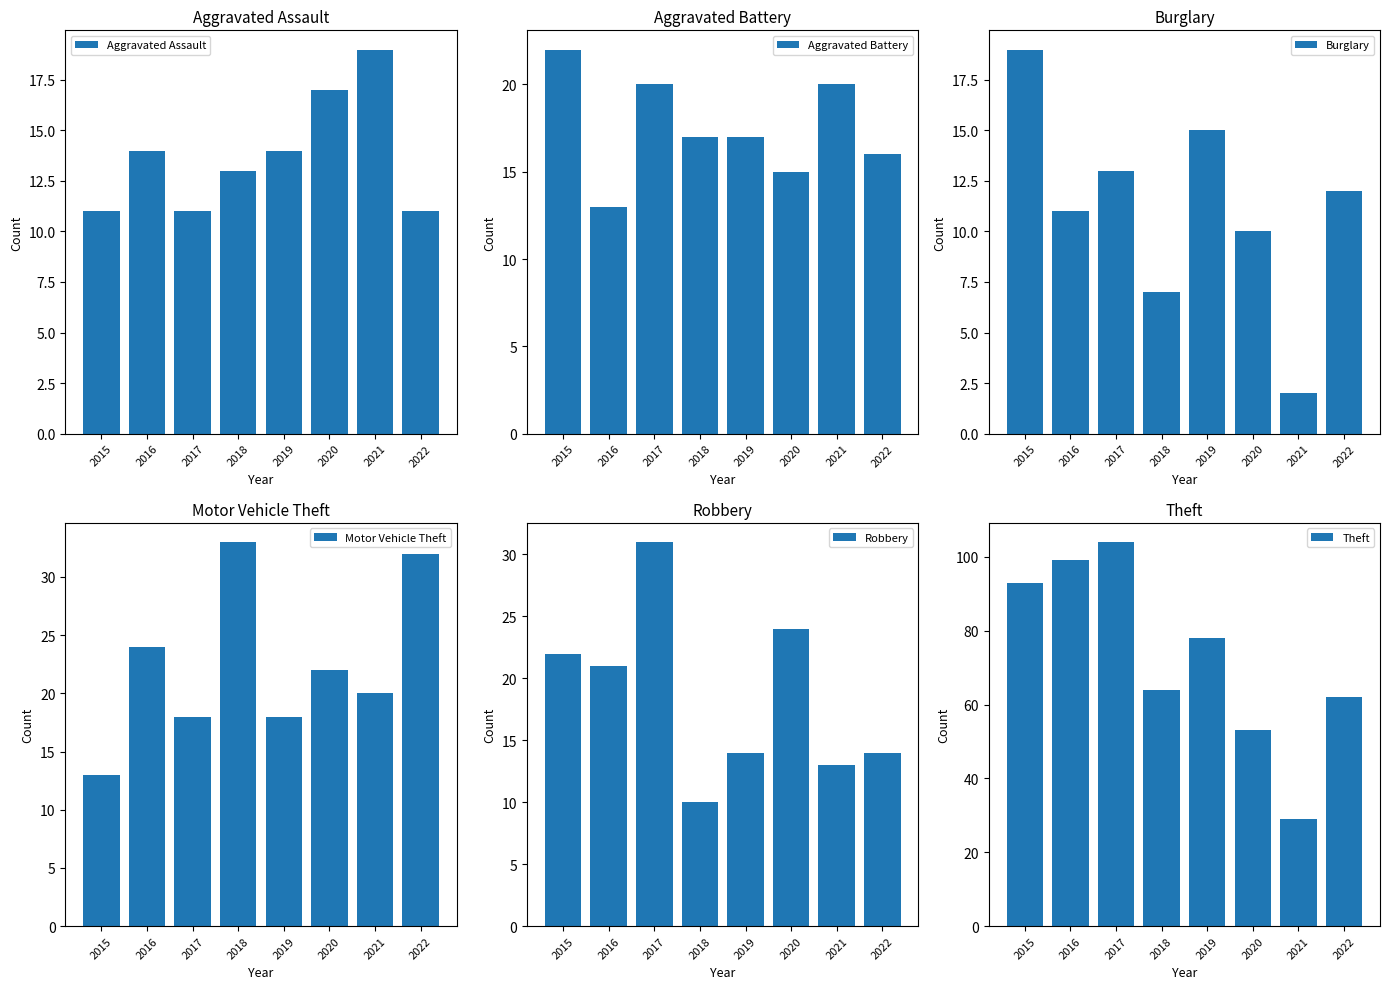

Reading left to right, extract all data points from this chart.

Aggravated Assault: 2015=11	2016=14	2017=11	2018=13	2019=14	2020=17	2021=19	2022=11
Aggravated Battery: 2015=22	2016=13	2017=20	2018=17	2019=17	2020=15	2021=20	2022=16
Burglary: 2015=19	2016=11	2017=13	2018=7	2019=15	2020=10	2021=2	2022=12
Motor Vehicle Theft: 2015=13	2016=24	2017=18	2018=33	2019=18	2020=22	2021=20	2022=32
Robbery: 2015=22	2016=21	2017=31	2018=10	2019=14	2020=24	2021=13	2022=14
Theft: 2015=93	2016=99	2017=104	2018=64	2019=78	2020=53	2021=29	2022=62